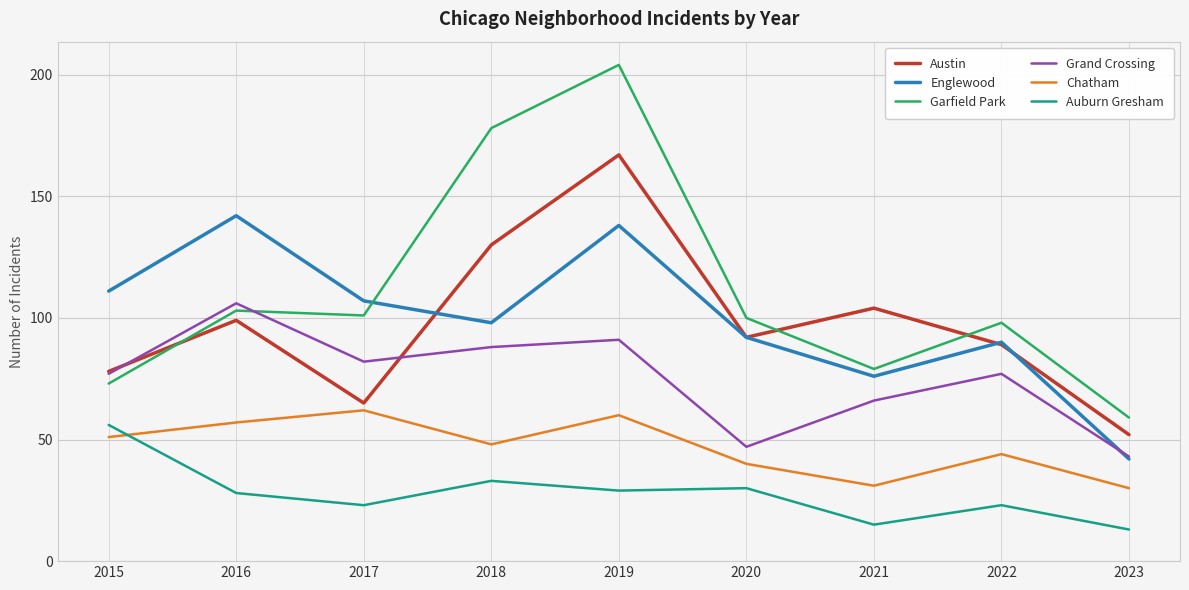

Where is the first local maximum for Grand Crossing?

2016